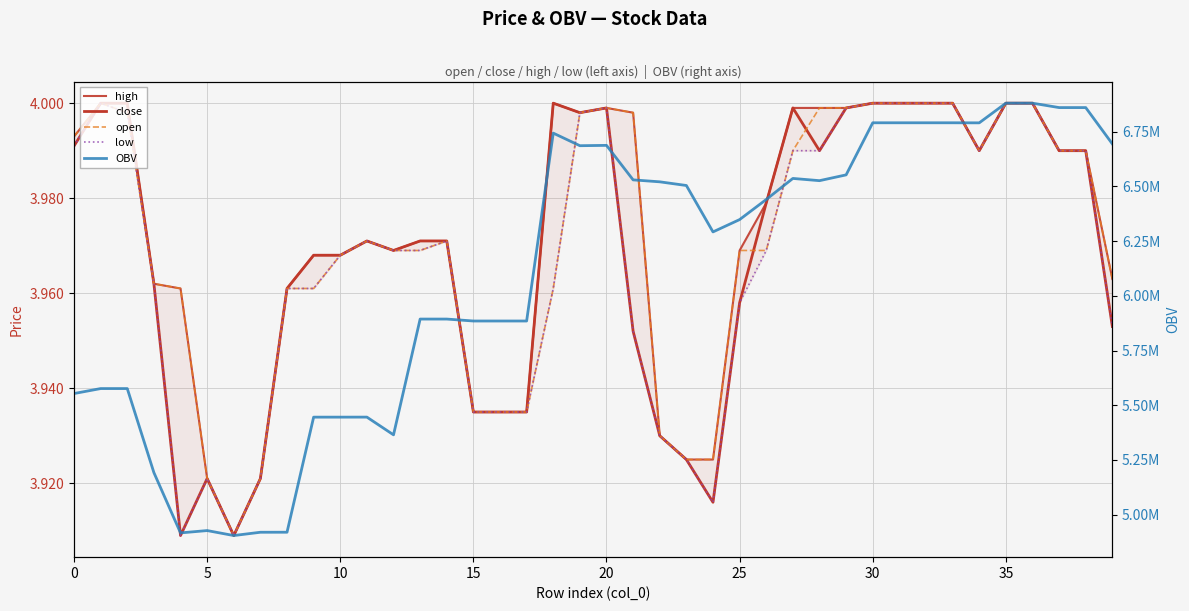

What is the sum of all open values?

158.8